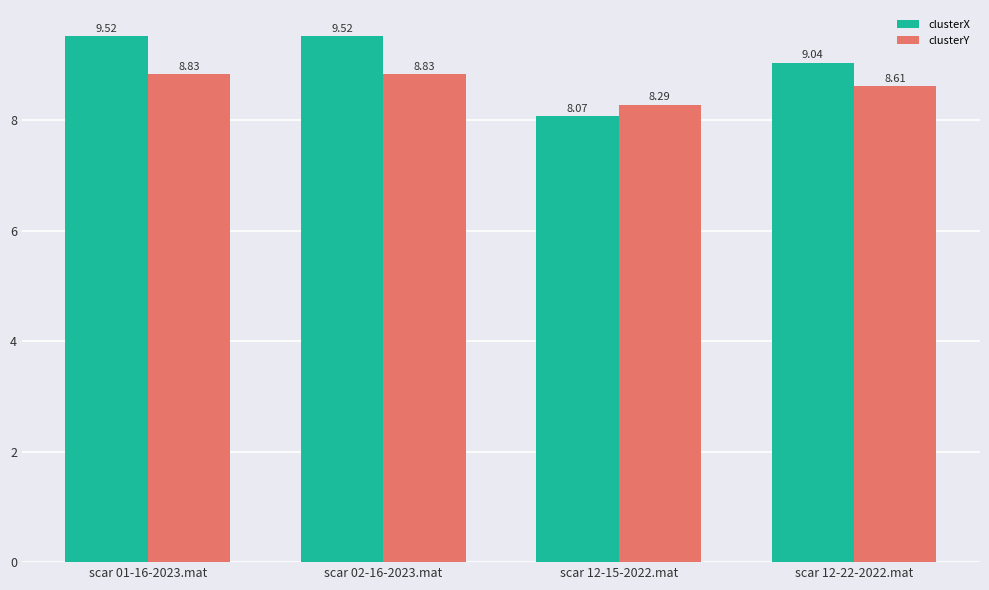

What is the average value of the clusterY series?

8.6